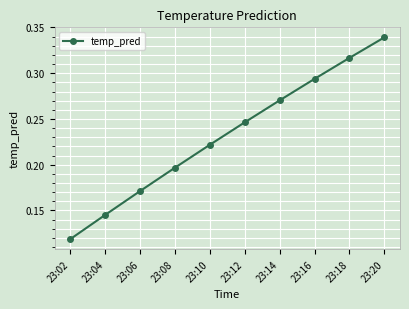

List the labels in order of value, largest first.

23:20, 23:18, 23:16, 23:14, 23:12, 23:10, 23:08, 23:06, 23:04, 23:02